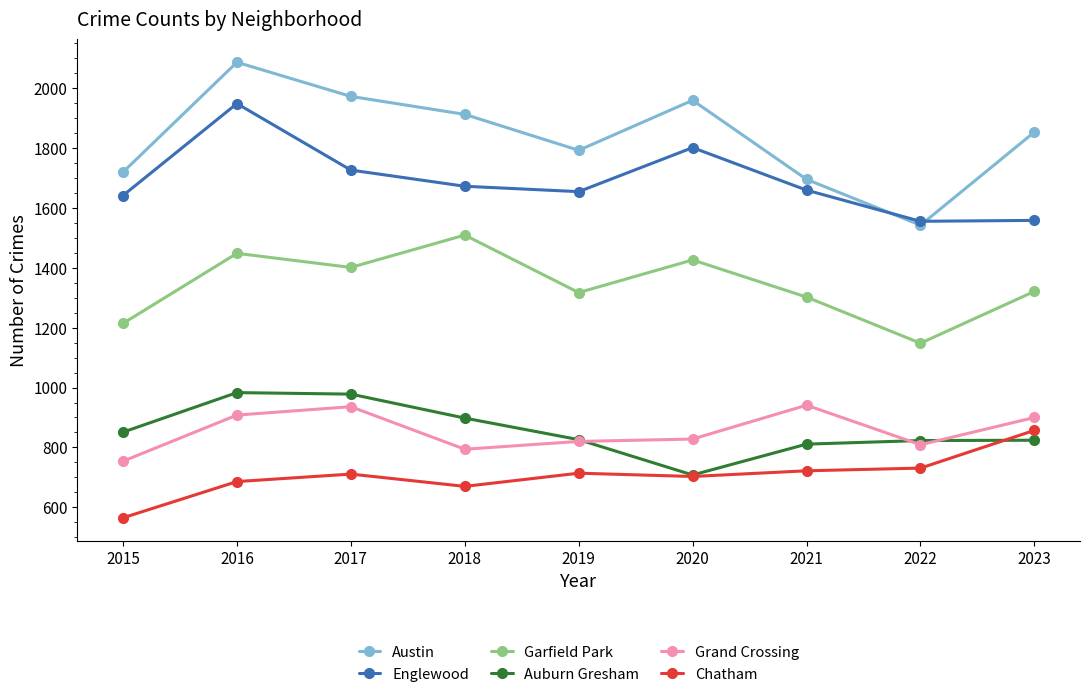

At which category does the chart reach its minimum across all series?

2015